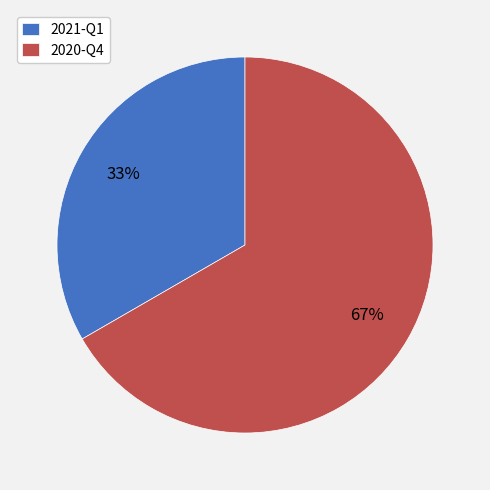

Does 2021-Q1 account for over 50% of the chart?

No